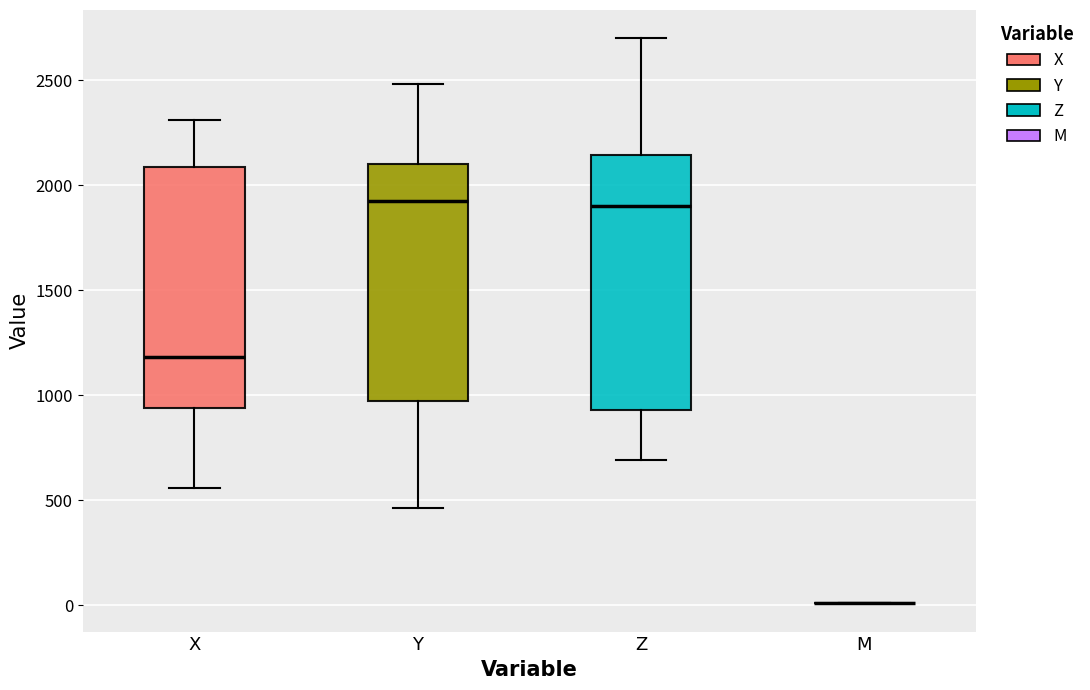

Which box is the tallest, from its lower edge to its upper edge?

Z